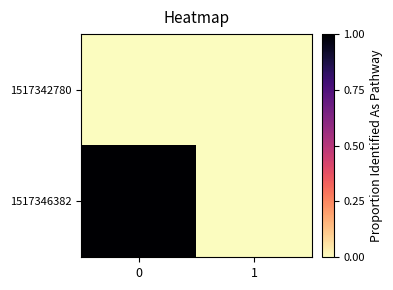

What is the spread (max minus min) of values at 0?

1